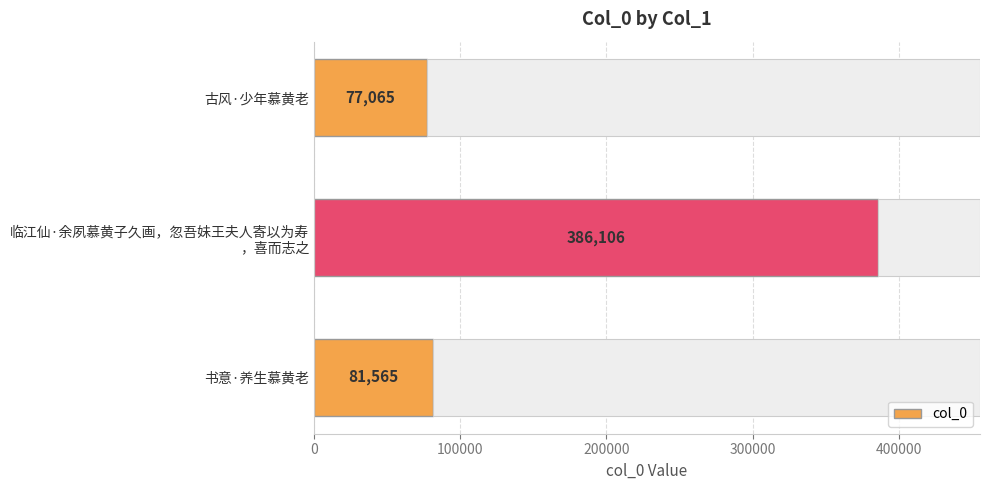

What is the sum of all col_0 values?

544736